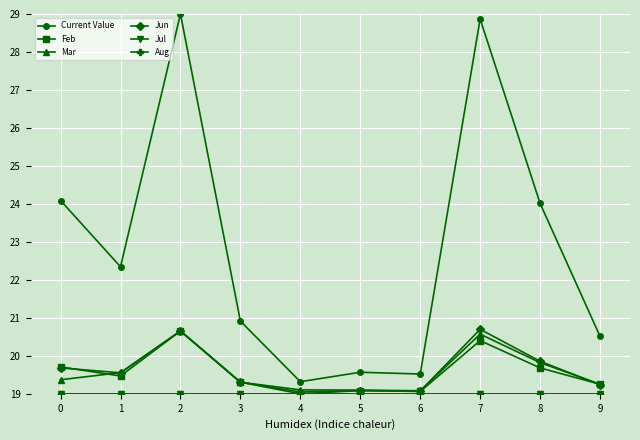

Is this an area chart (filled region under the line)?

No